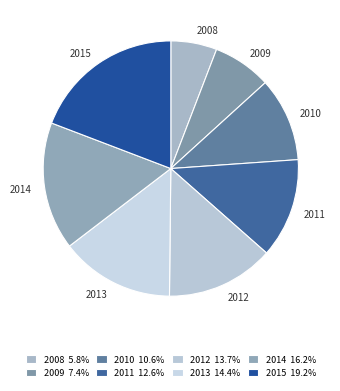

Does any single category account for the majority?

No